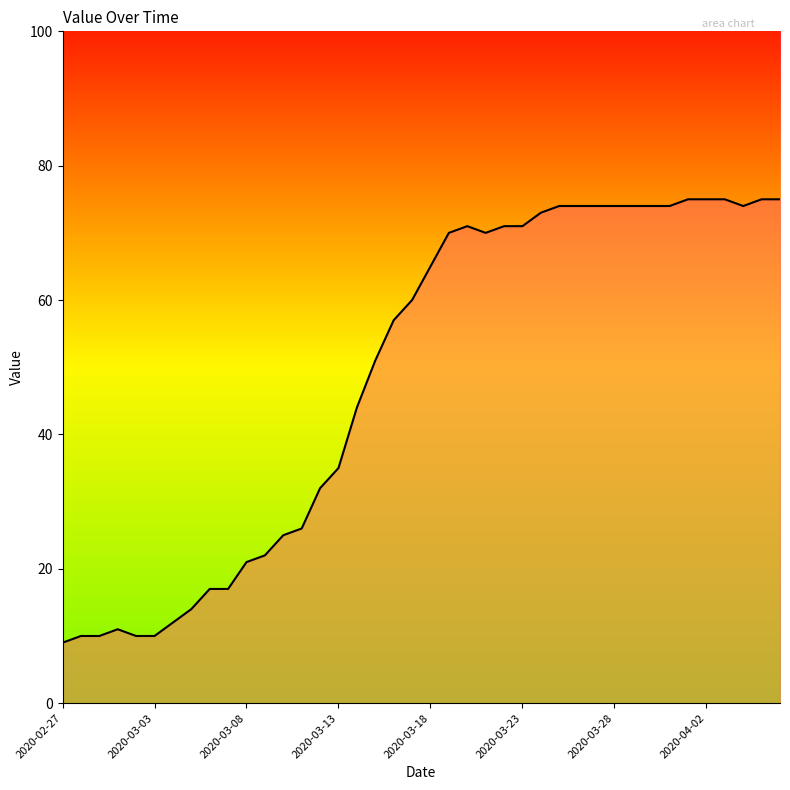

How many values are below 65?

20